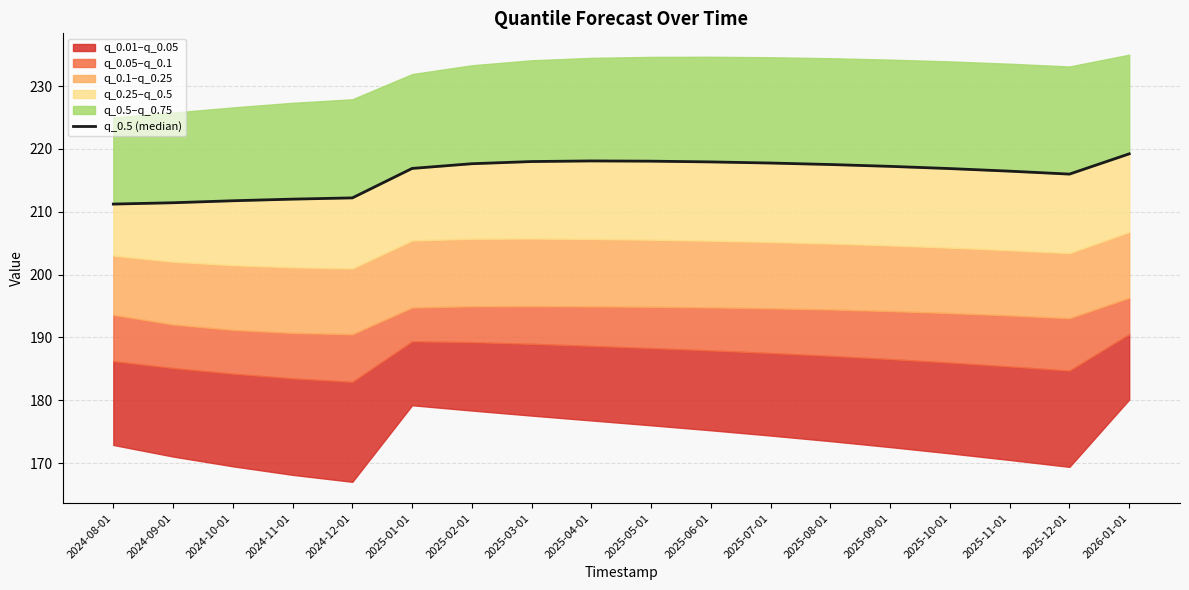

Between 2024-11-01 and 2025-09-01, which is larger?

2025-09-01